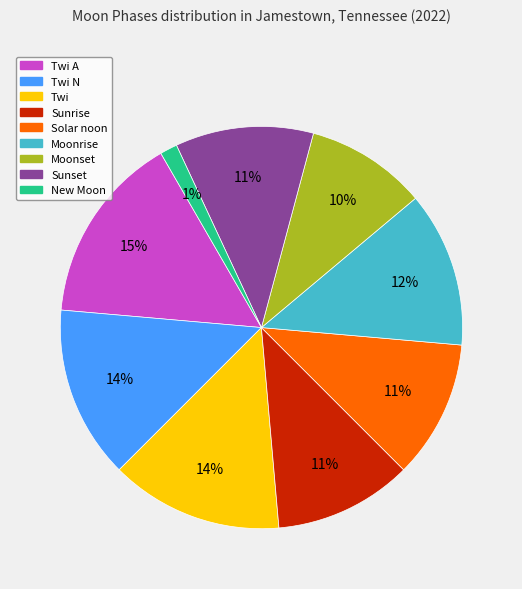

How many slices are in this pie chart?

9